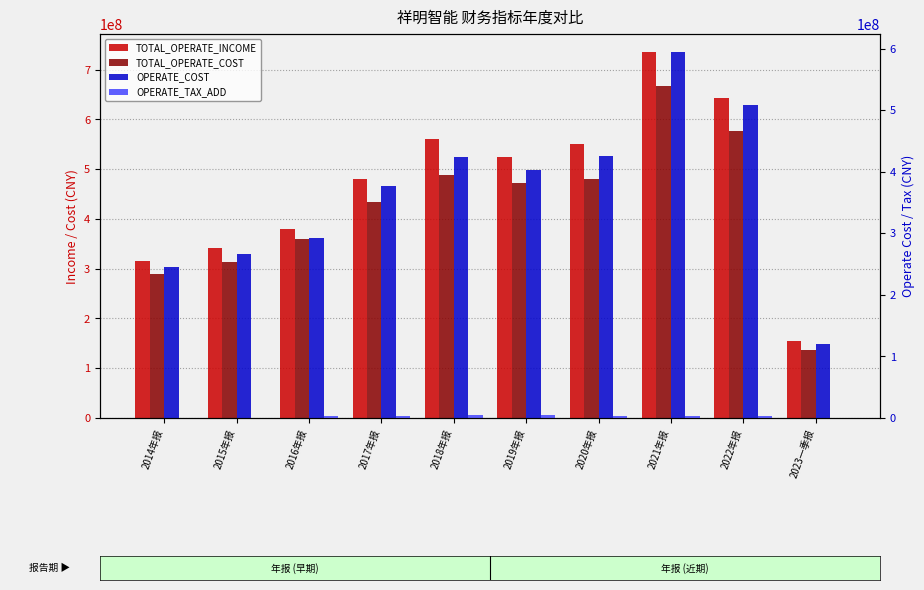

How many series are shown in this chart?

4